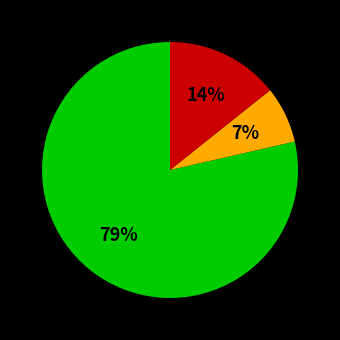

To the nearest percent, what is the average slice percentage?

33%